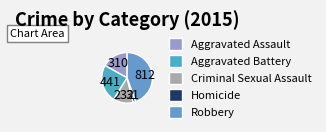

True or false: Aggravated Battery accounts for 24% of the total.

True